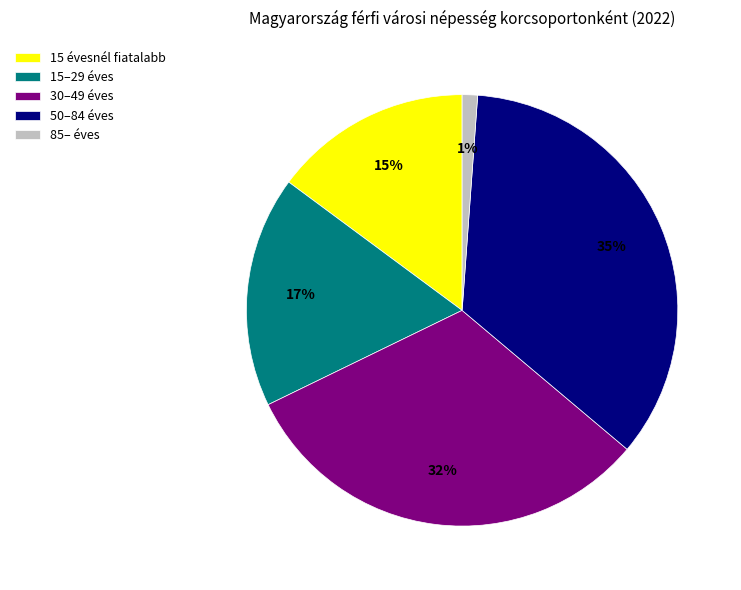

Which slice is the largest?

50–84 éves